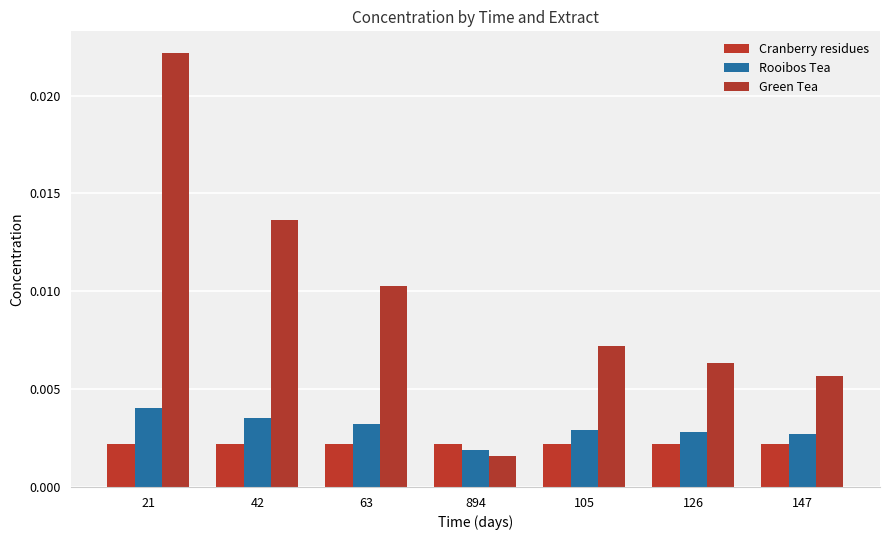

The Green Tea series shows 0.0 at 105. True or false?

True